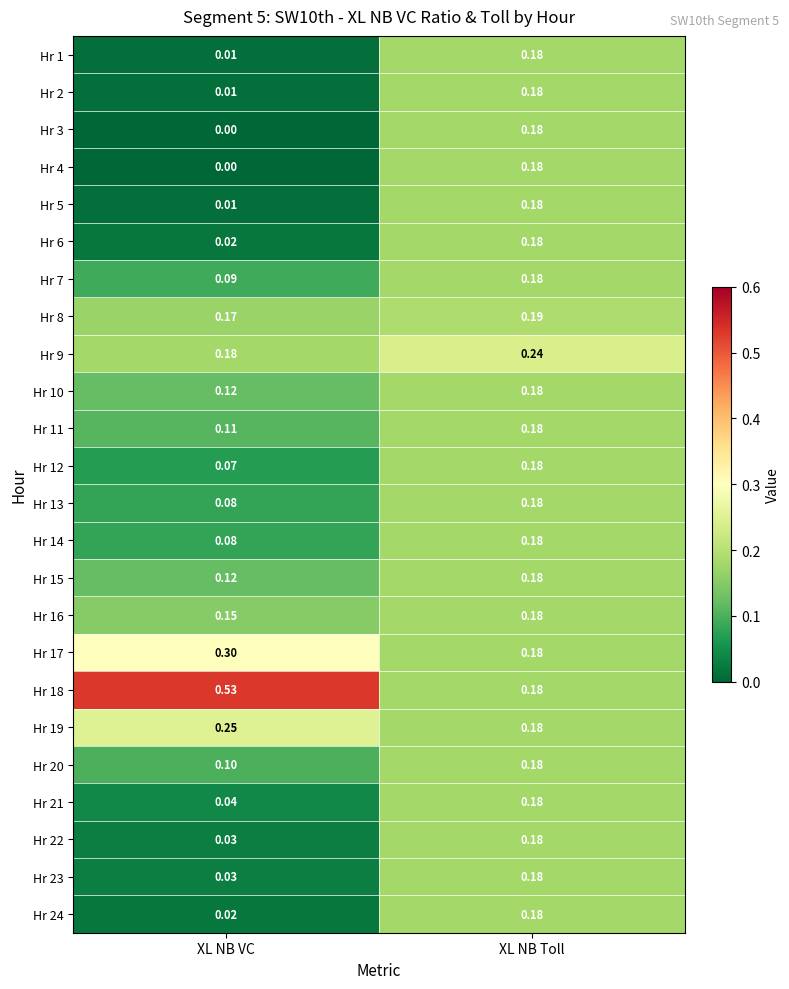

At which label does Hr 14 reach its peak?

XL NB Toll